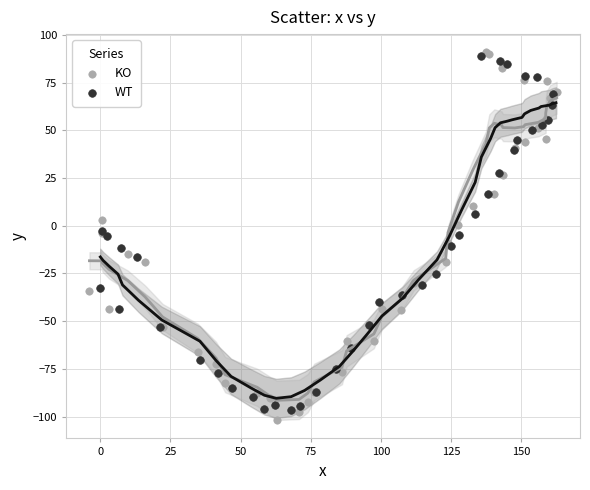

What are all the series names shown in the legend?

KO, WT